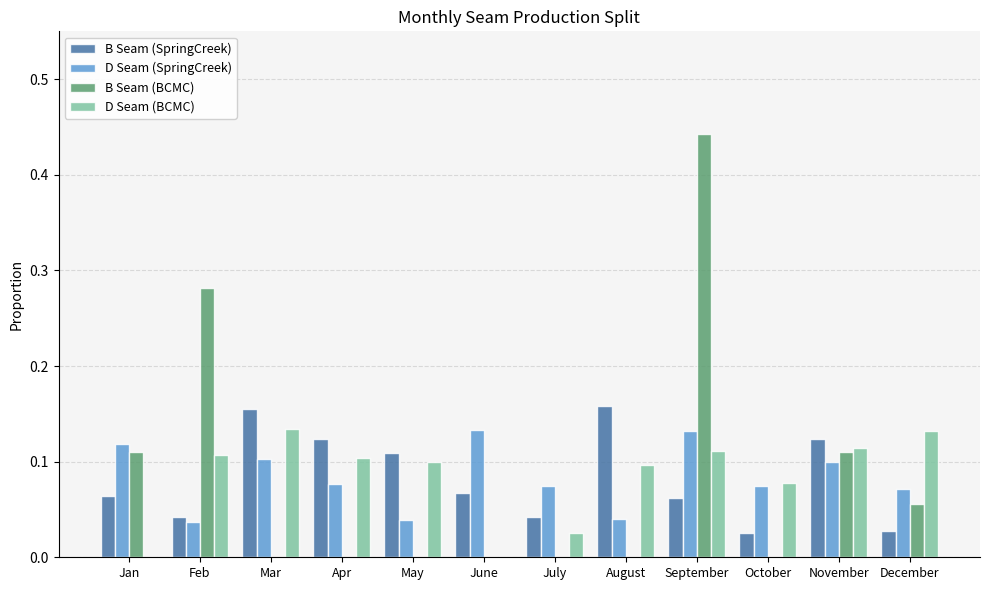

How many groups of bars are there?

12